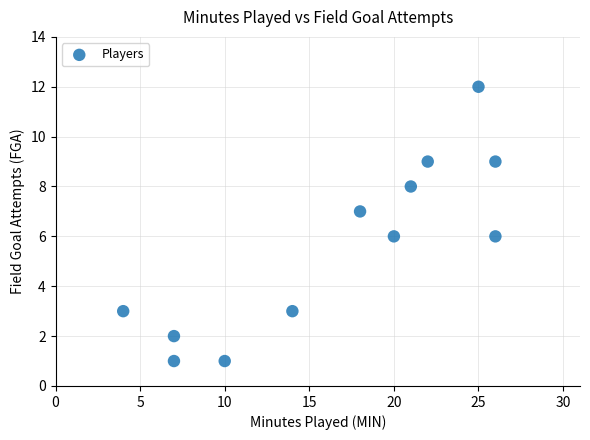

What is the average Y value?

6